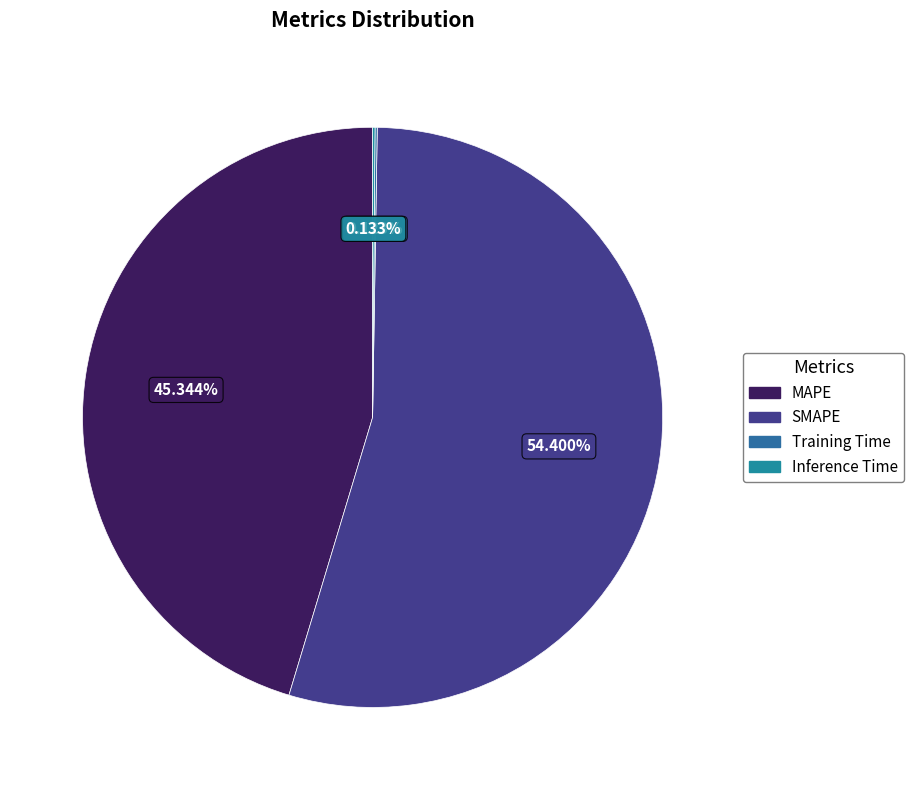

Rank the categories by value from highest to lowest.

SMAPE, MAPE, Inference Time, Training Time